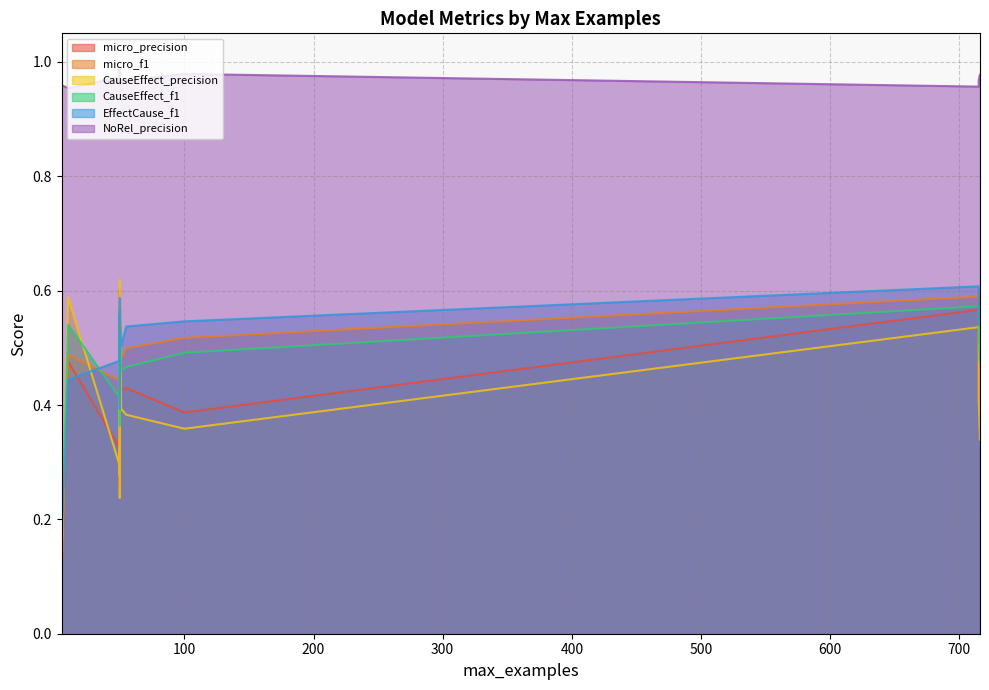

Where do CauseEffect_f1 and EffectCause_f1 first cross each other?

50 and 50